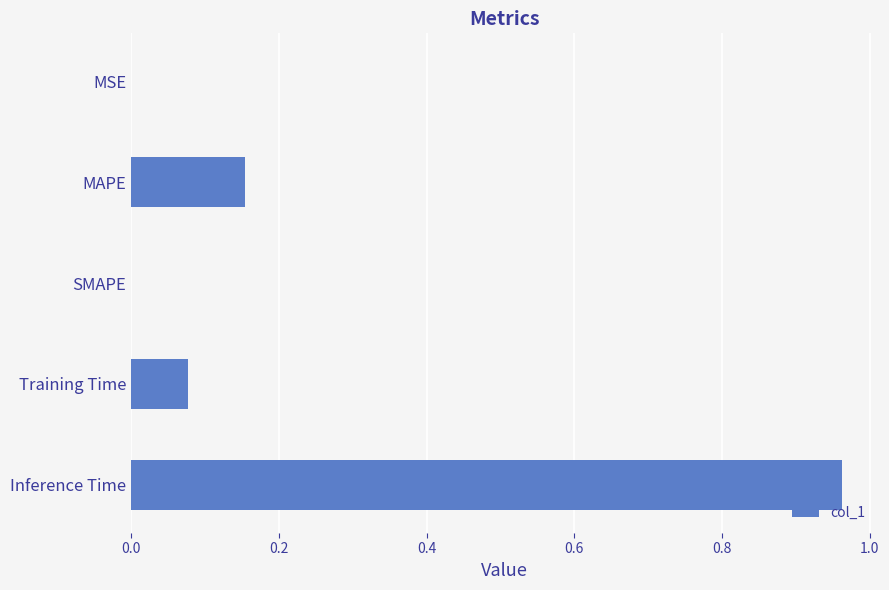

Does the chart contain stacked bars?

No